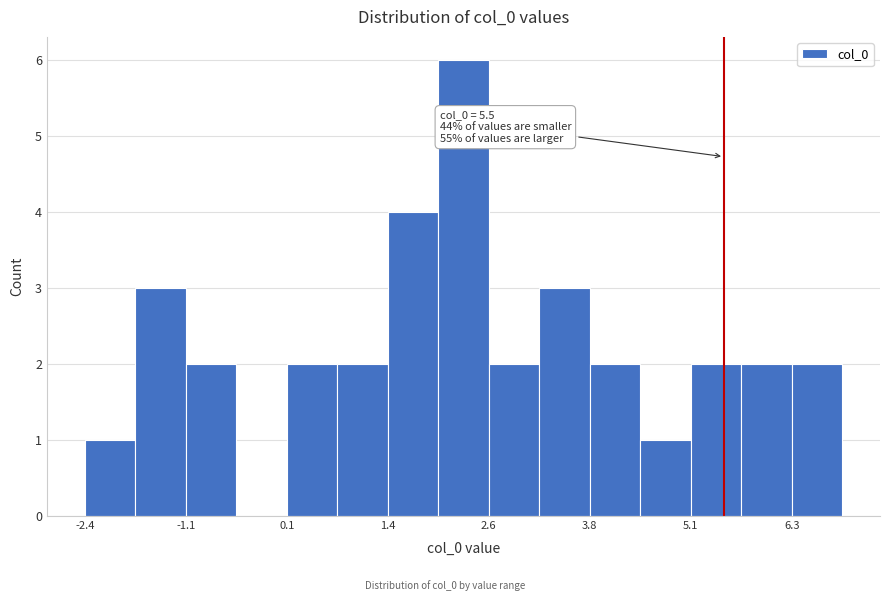

Read against the x-axis, roughly where is the centre of the tallest bar?

2.2